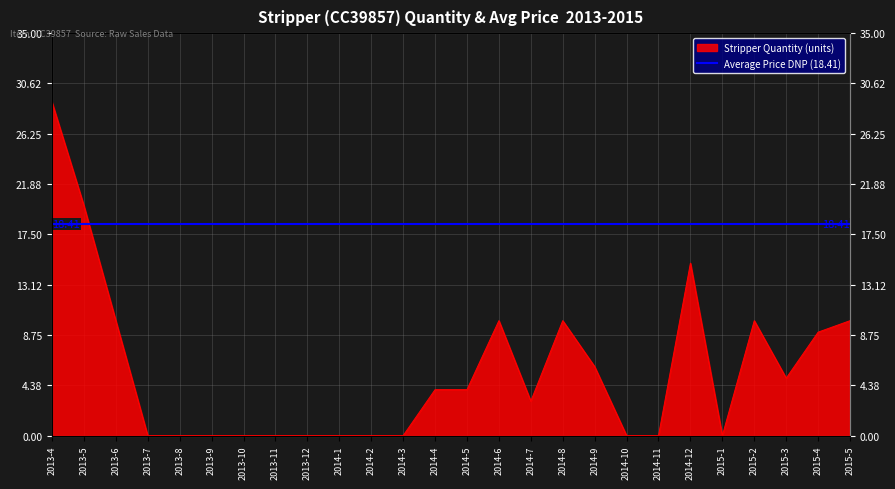

List the labels in order of value, smallest first.

2013-7, 2013-8, 2013-9, 2013-10, 2013-11, 2013-12, 2014-1, 2014-2, 2014-3, 2014-10, 2014-11, 2015-1, 2014-7, 2014-4, 2014-5, 2015-3, 2014-9, 2015-4, 2013-6, 2014-6, 2014-8, 2015-2, 2015-5, 2014-12, 2013-5, 2013-4